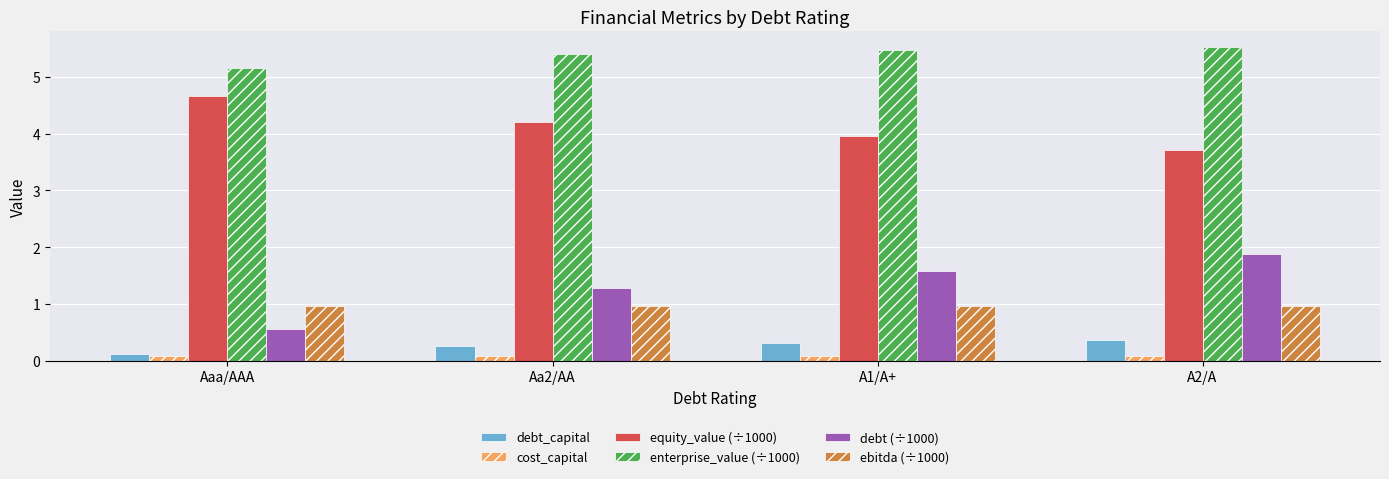

List the labels in order of equity_value (÷1000) value, smallest first.

A2/A, A1/A+, Aa2/AA, Aaa/AAA